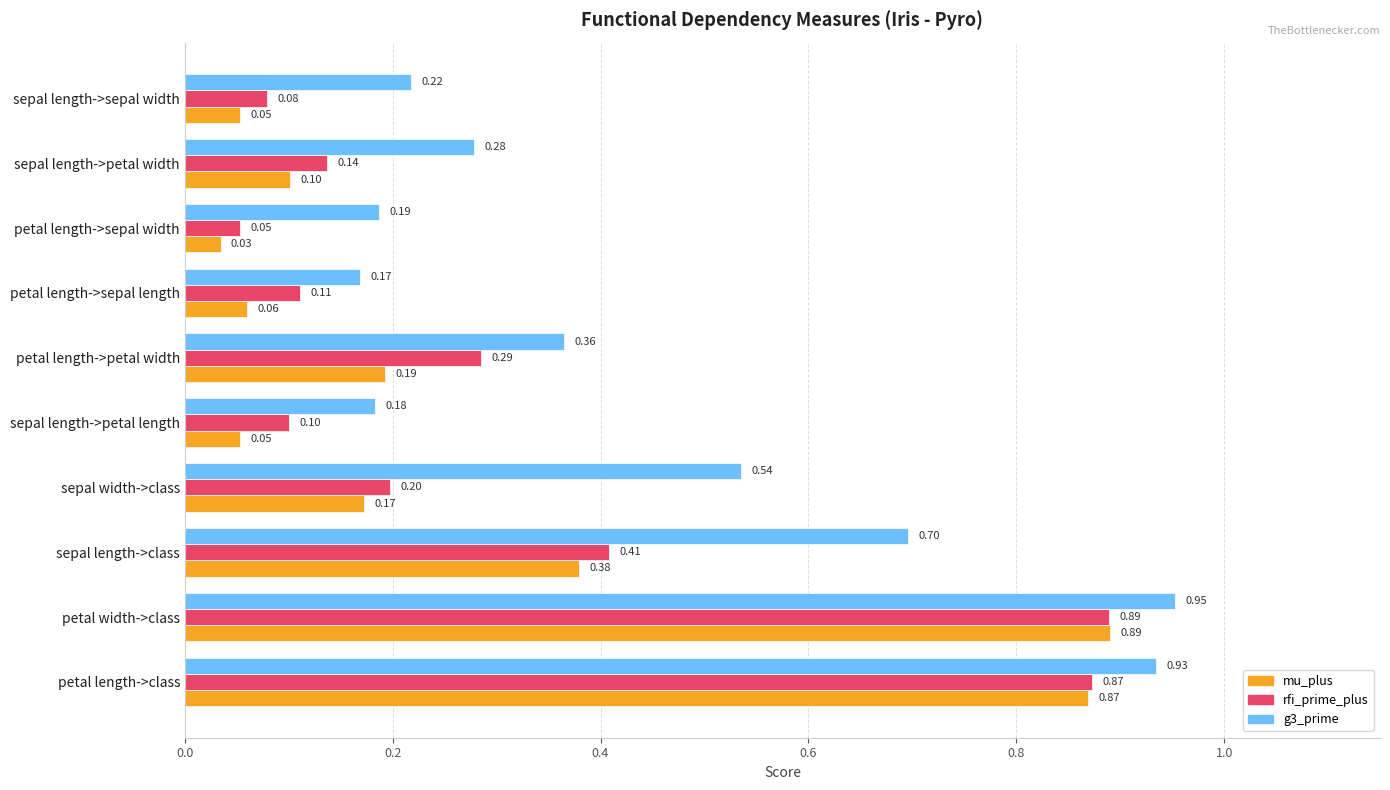

Where is mu_plus nearest to the value 0?

petal length->sepal width